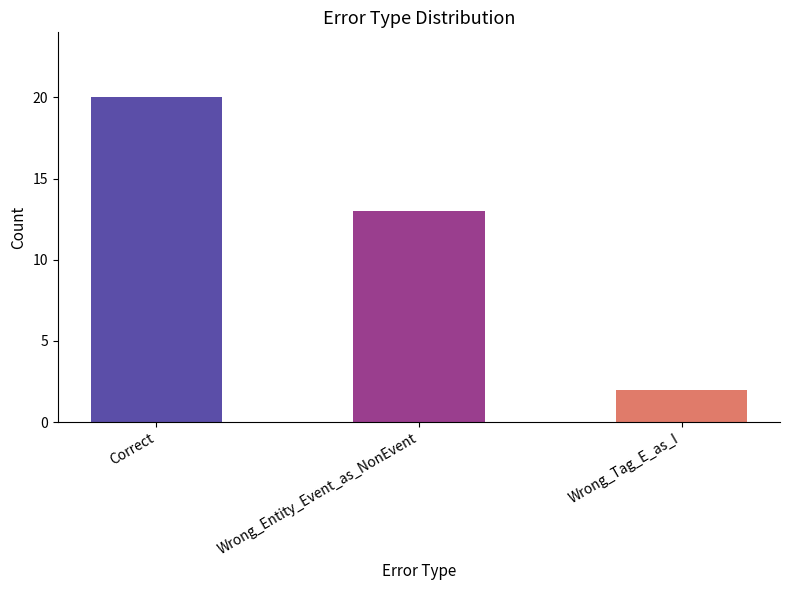

What is the approximate value at Wrong_Entity_Event_as_NonEvent?

13